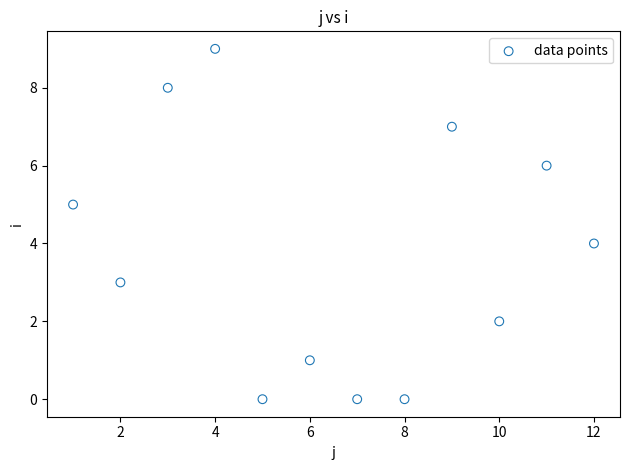

What is the average X value?

6